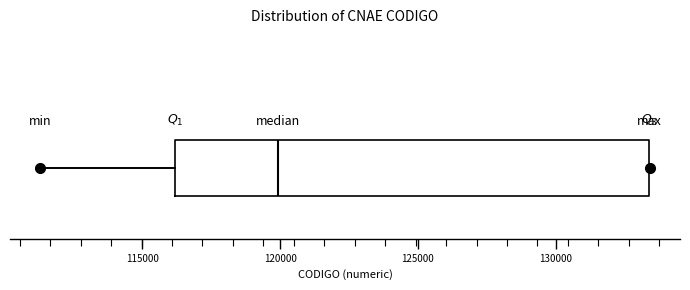

Read this box plot against the x-axis: the position of the median line, the range covered by the box, and the ends of both whiskers. The values are not printed on the chart, so give them approximately, as read against the axis.

median 120000, box 116000 to 133500, whiskers 111500 to 133500